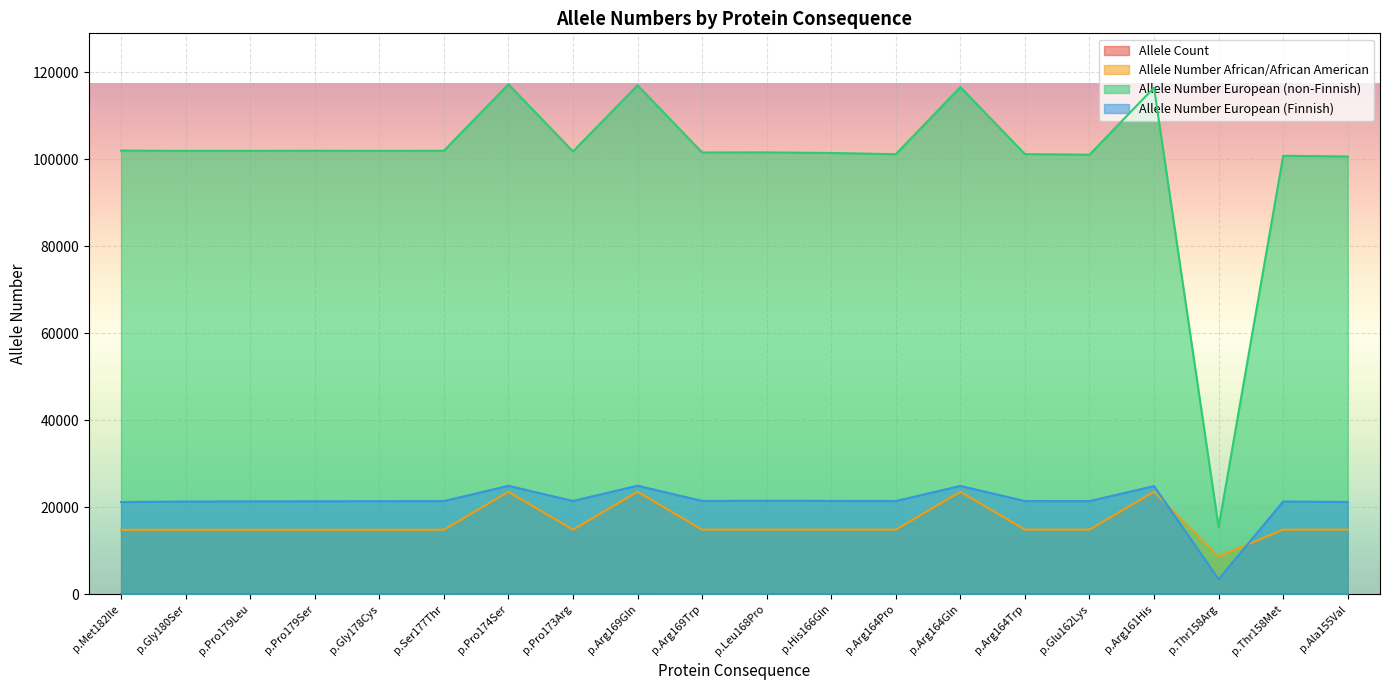

The value of Allele Number African/African American at p.Pro179Leu is 14856. True or false?

True